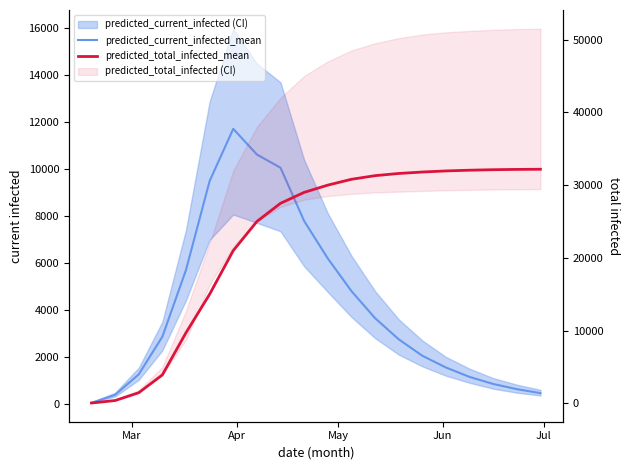

True or false: predicted_total_infected_mean and predicted_current_infected_mean cross at least once.

False